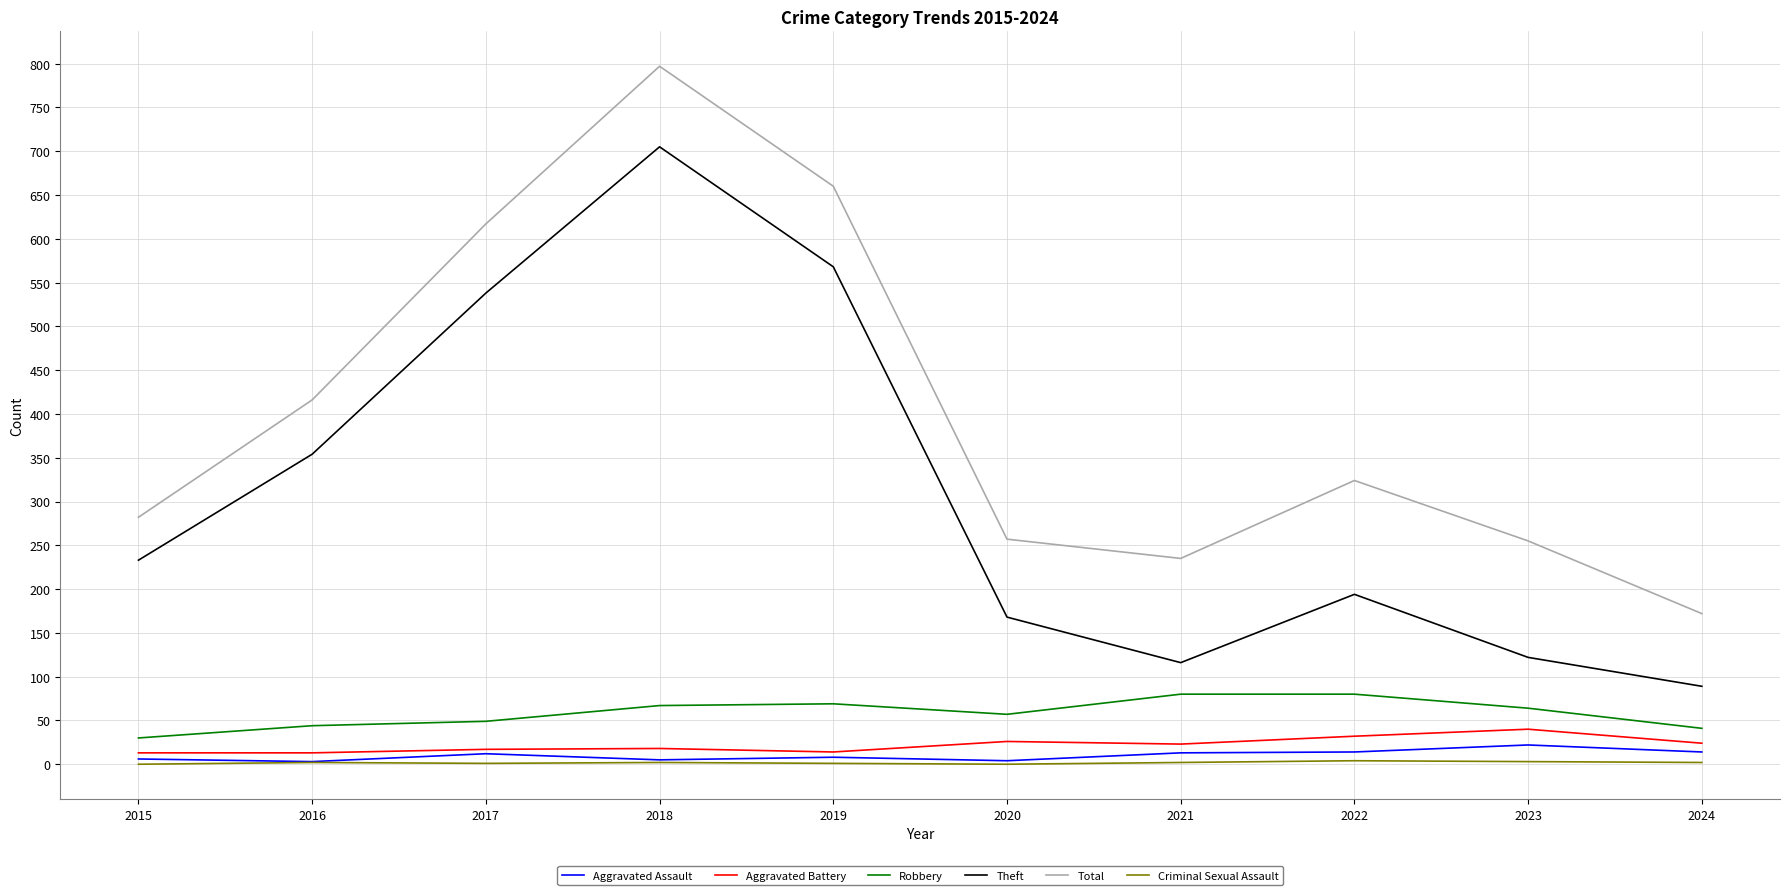

What is the sum of all Theft values?

3087